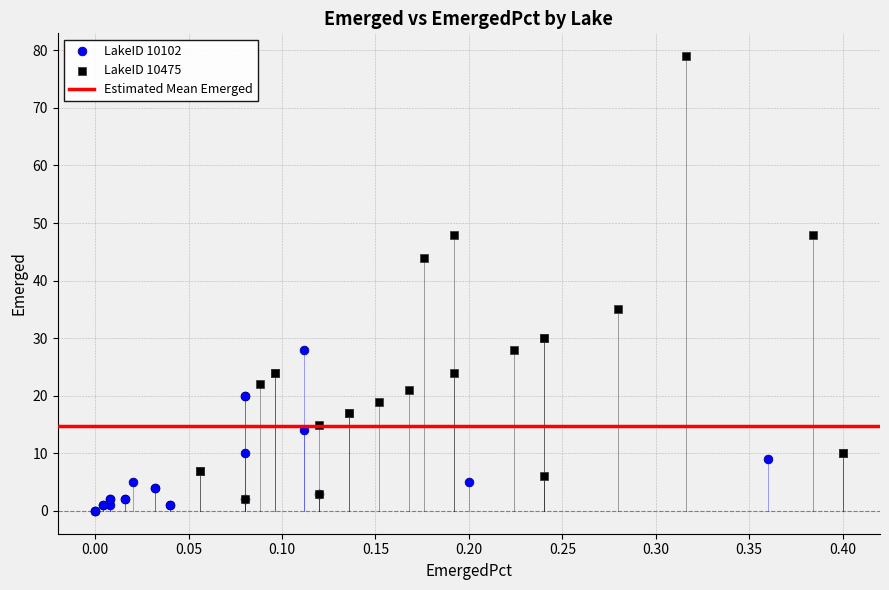

Which series has the widest spread of Y values?

LakeID 10475